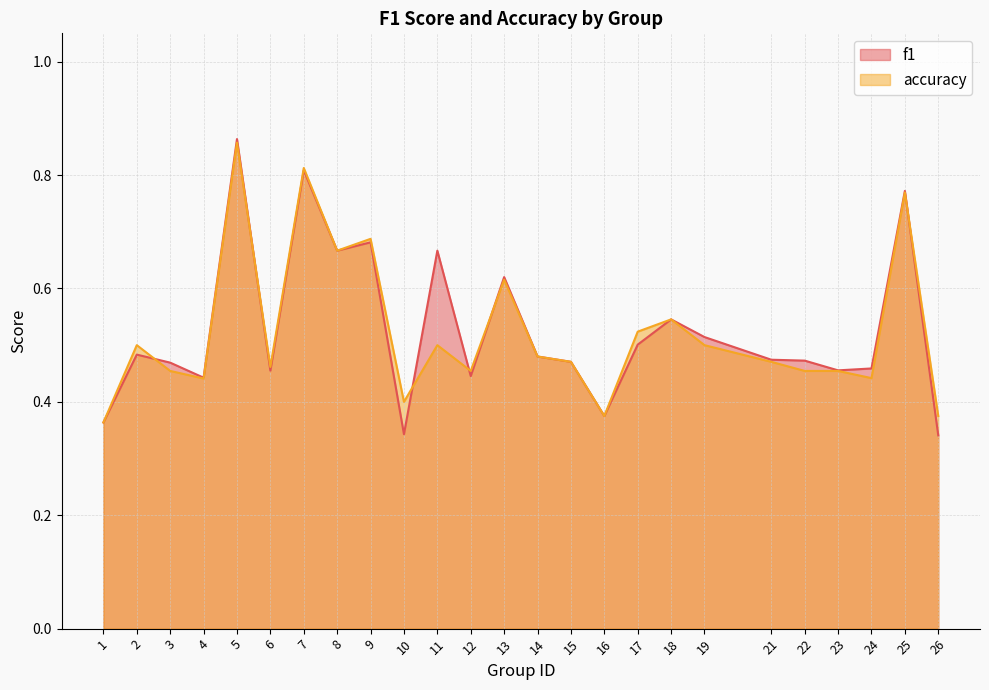

Between 19 and 9, which is larger?

9